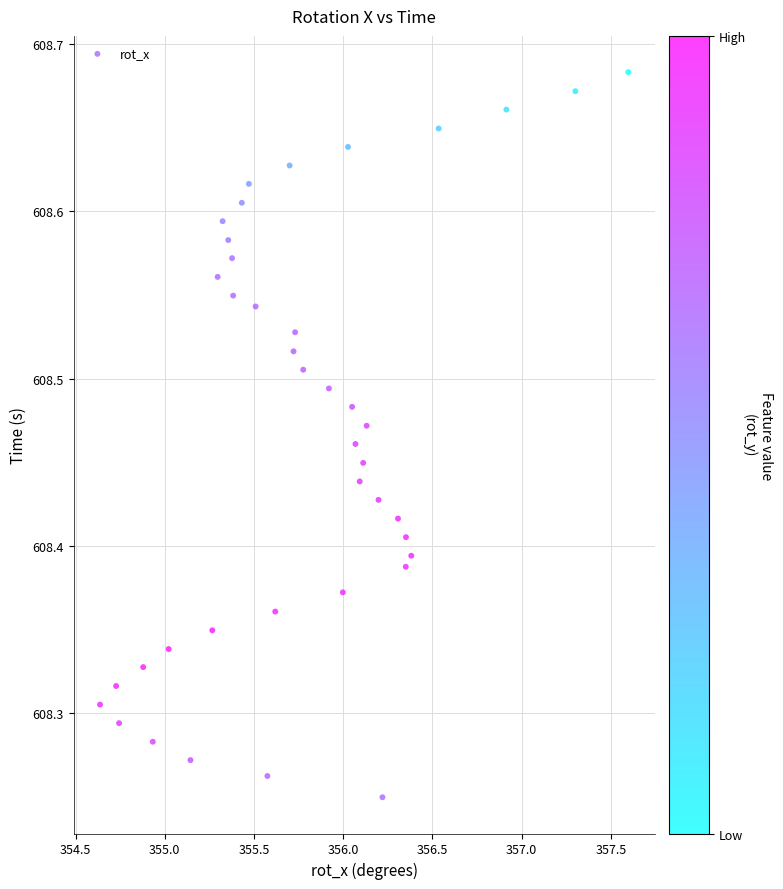

What is the range of X values (max minus min)?

3.0